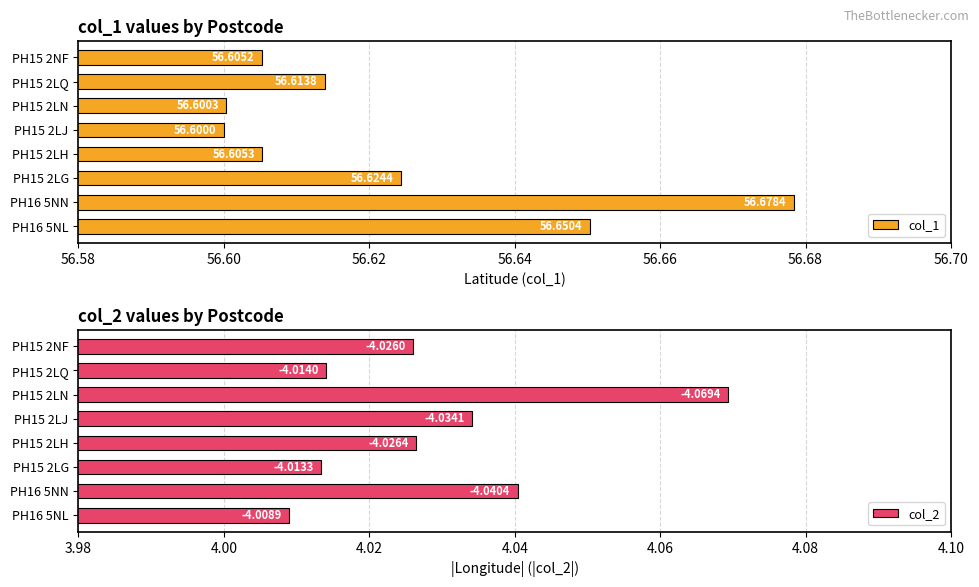

How many col_2 values are between 4 and 5?

8